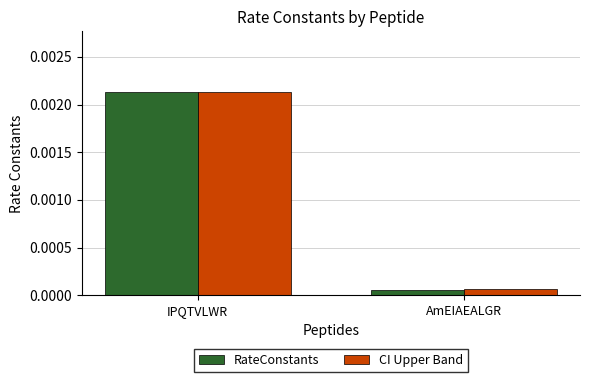

Does the chart contain stacked bars?

No